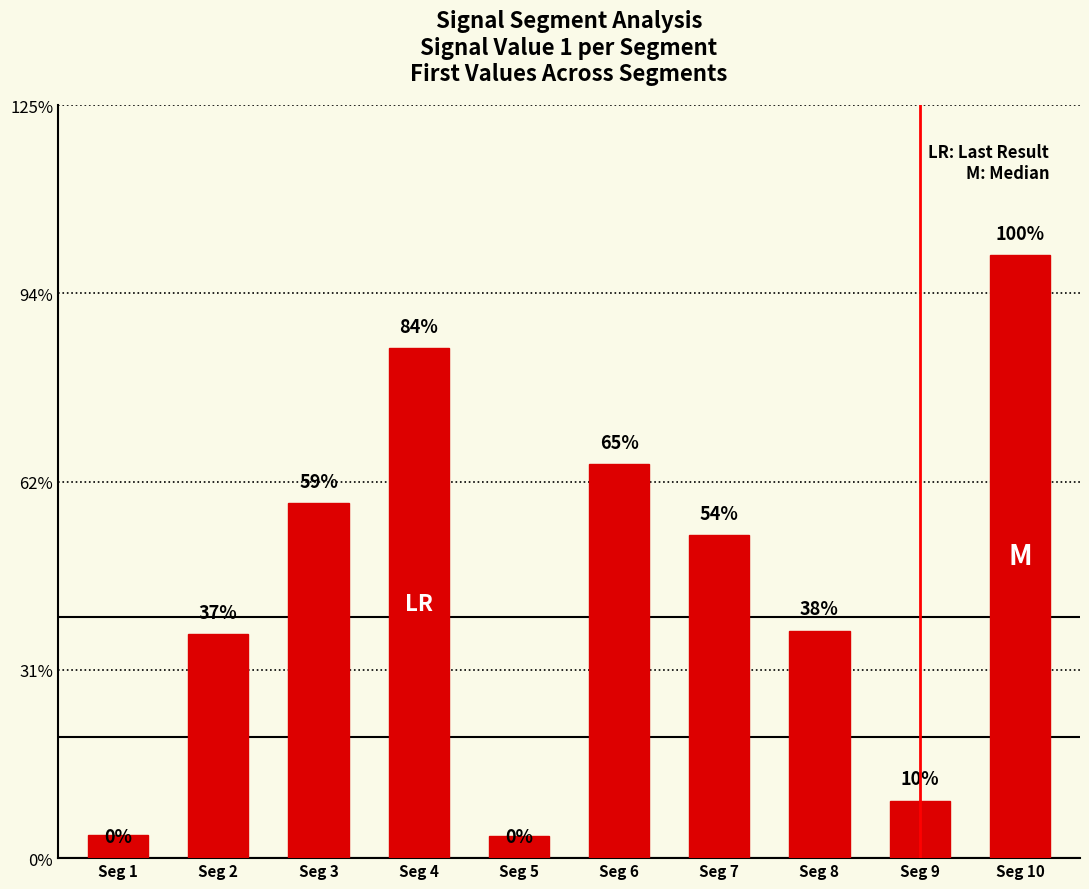

Does the chart contain any negative values?

No